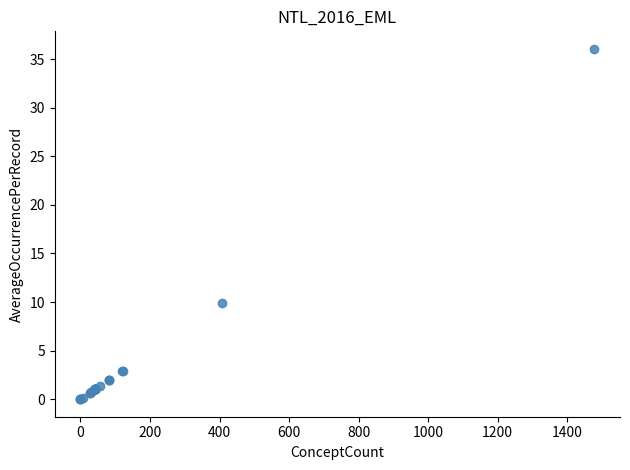

What Y value in the scatter plot is closest to 18?

9.9